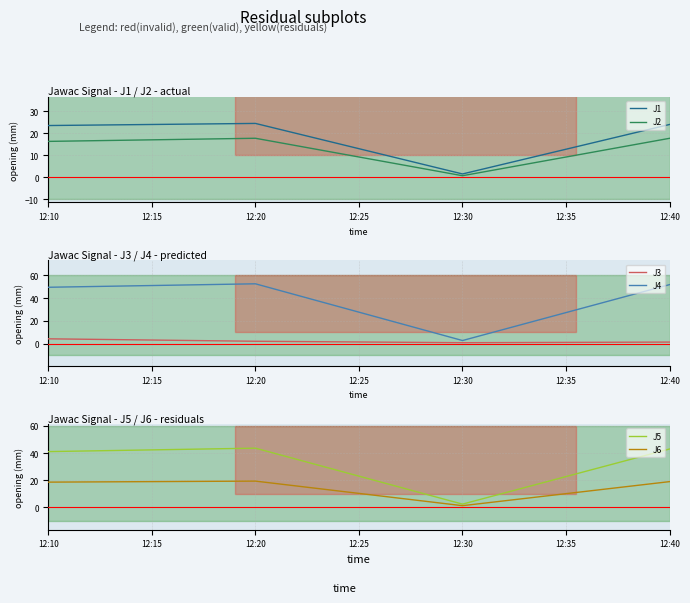

True or false: J3 and J4 intersect in this chart.

False